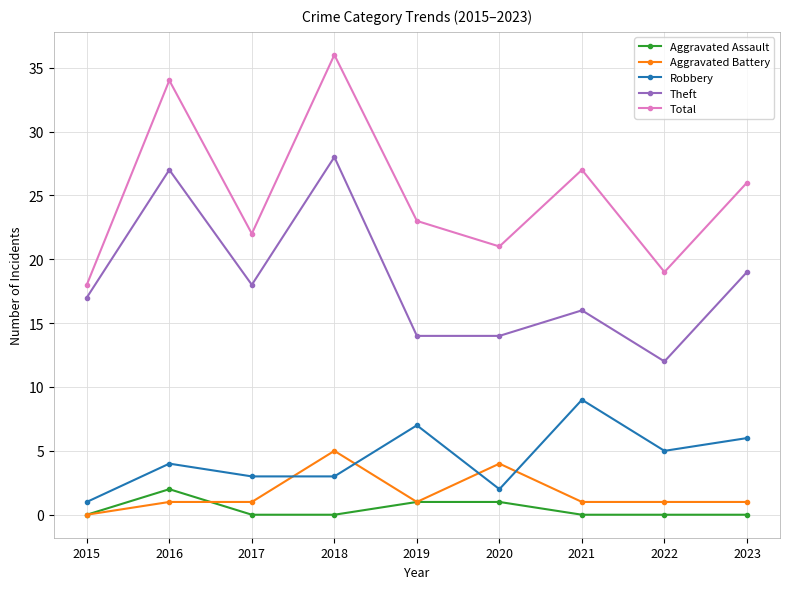

What is the difference between the highest and lowest values at 2016?

33